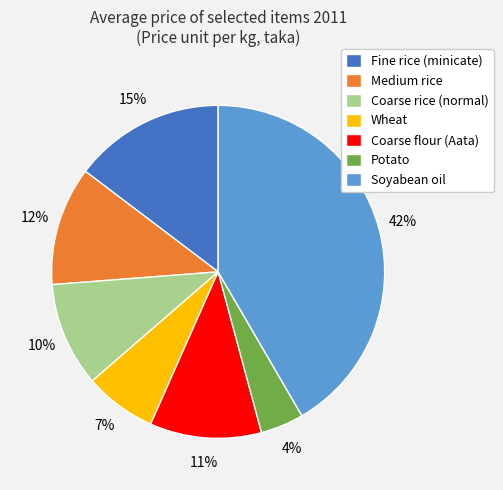

Approximately how many times larger is the value at Soyabean oil compared to Fine rice (minicate)?

2.8